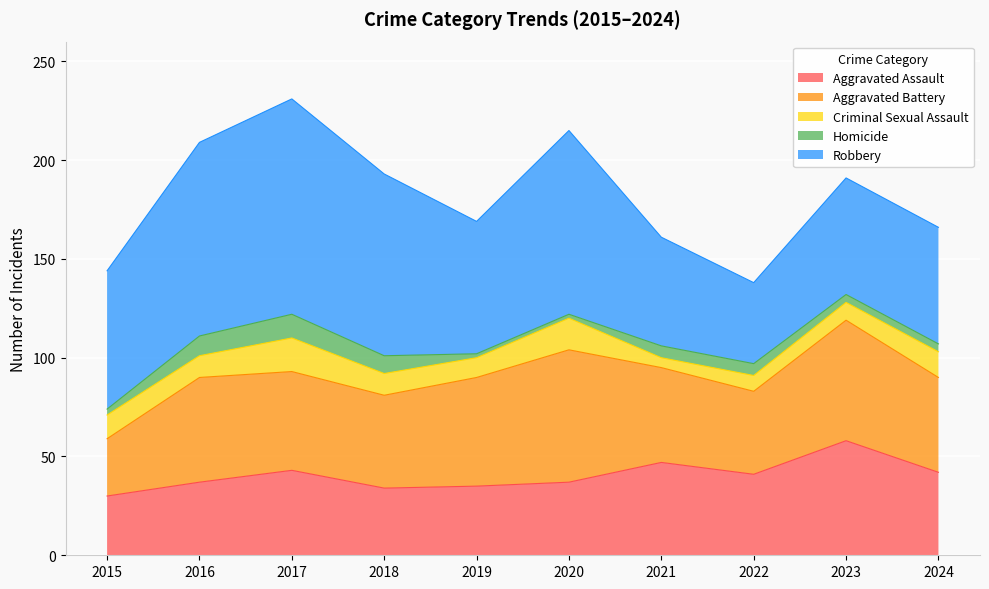

Count the number of data series in this chart.

5